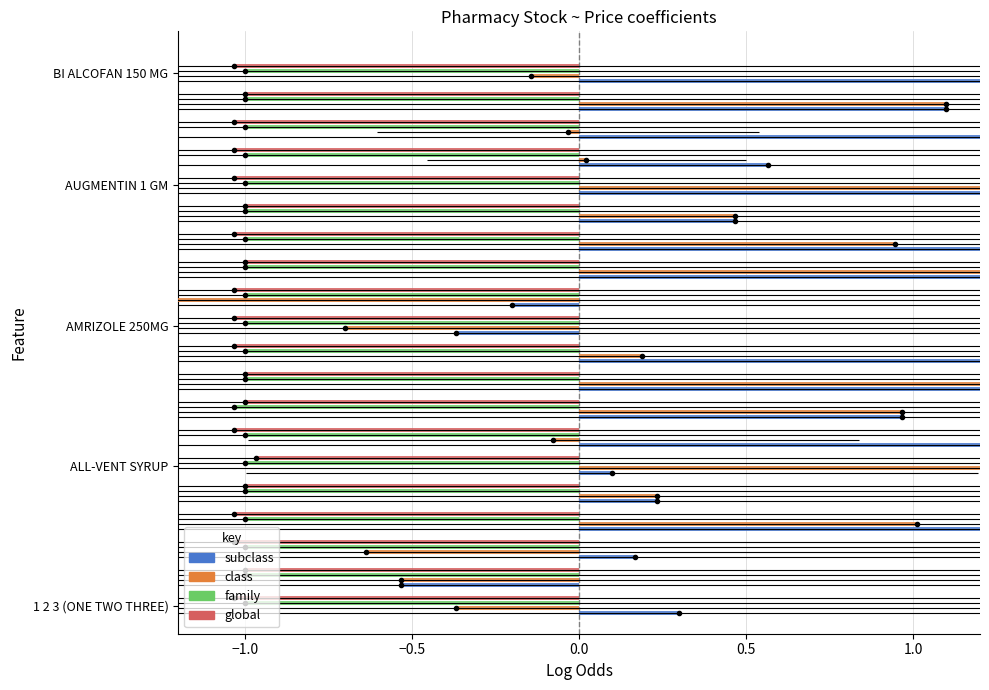

Is the value of family at BI ALCOFAN 150 MG greater than the value of class at ALL-VENT SYRUP?

No